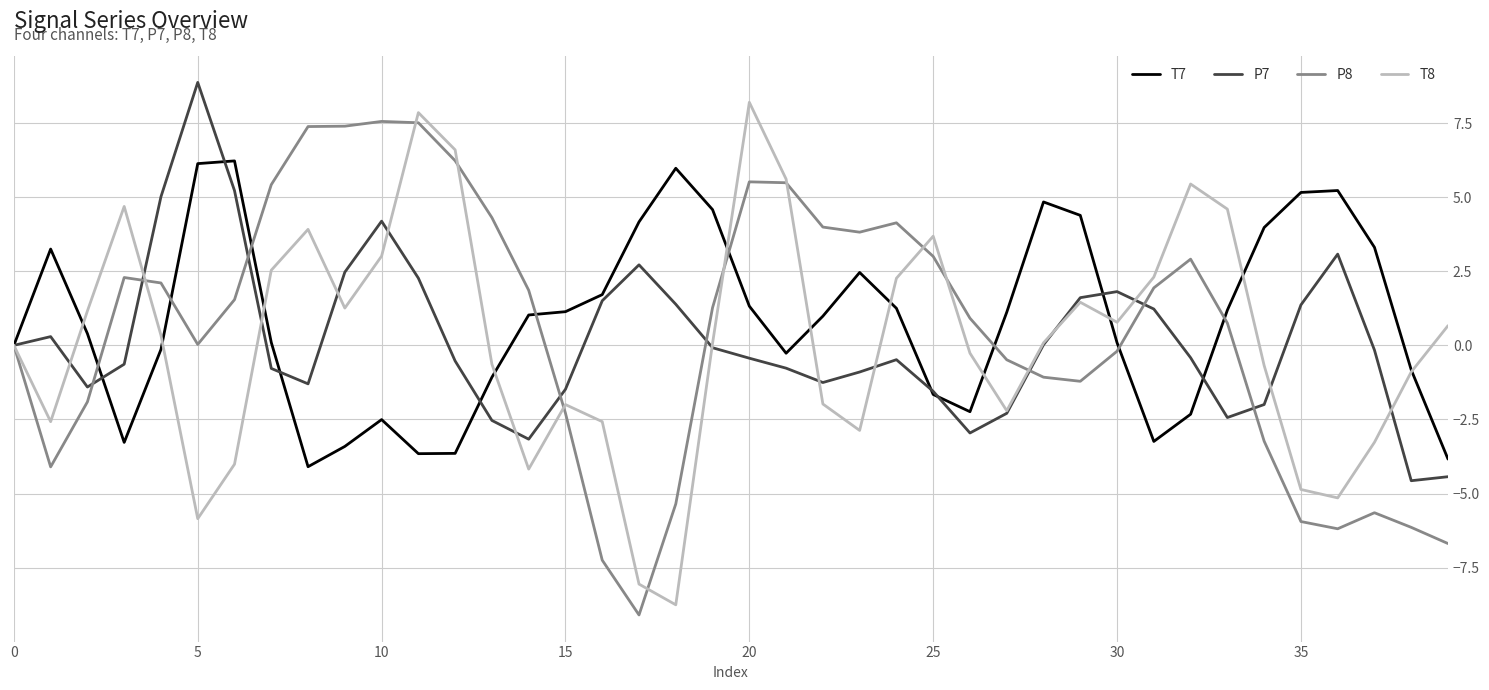

After their last crossing, which series has the higher values: T7 or P7?

T7